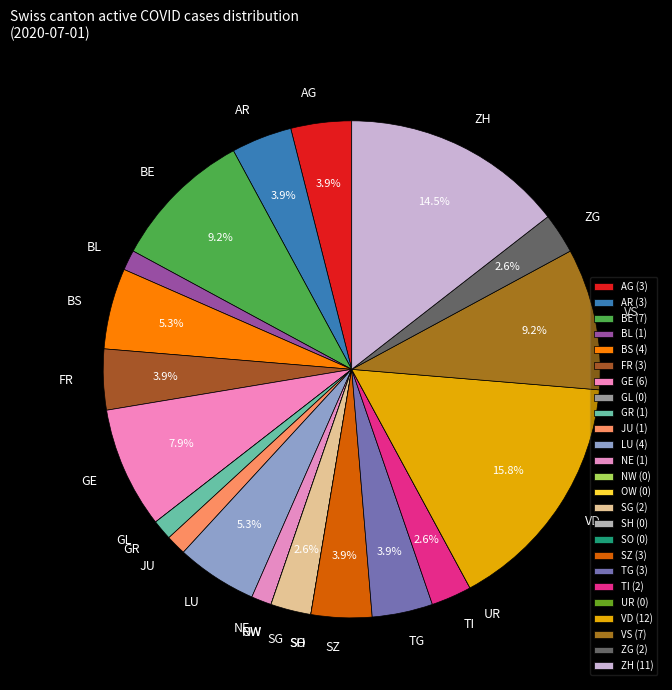

Approximately how many times larger is the value at ZG compared to TI?

1.0